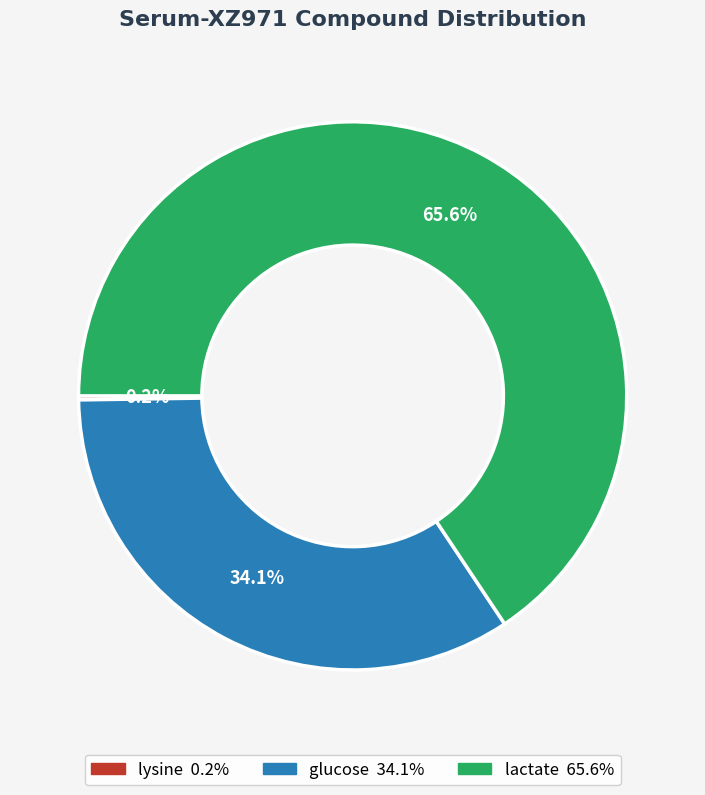

To the nearest percent, what percentage of the pie is glucose?

34%